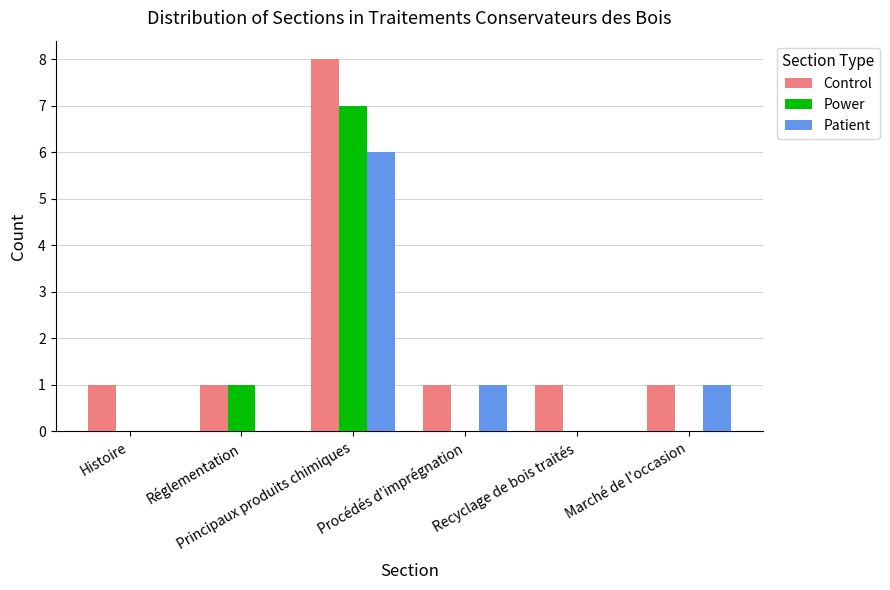

What is the sum of all Patient values?

8